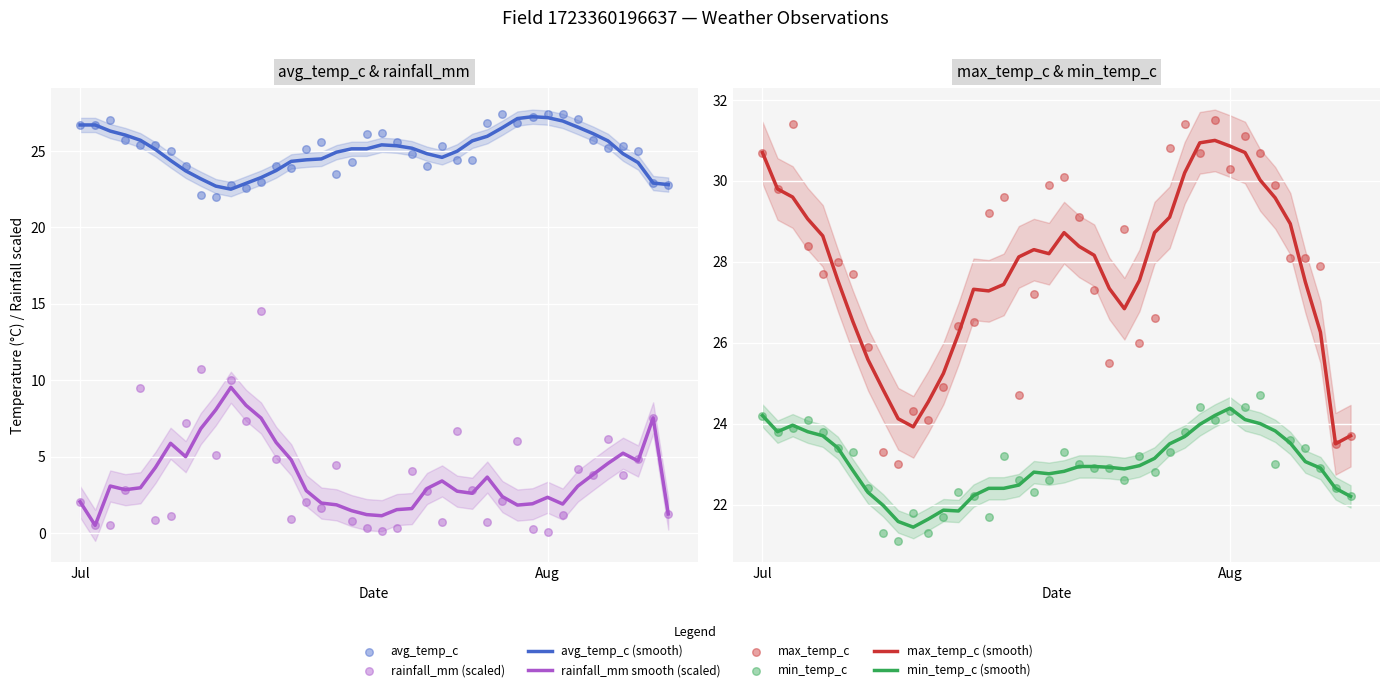

At which category is the sum across all series the highest?

2022-07-30